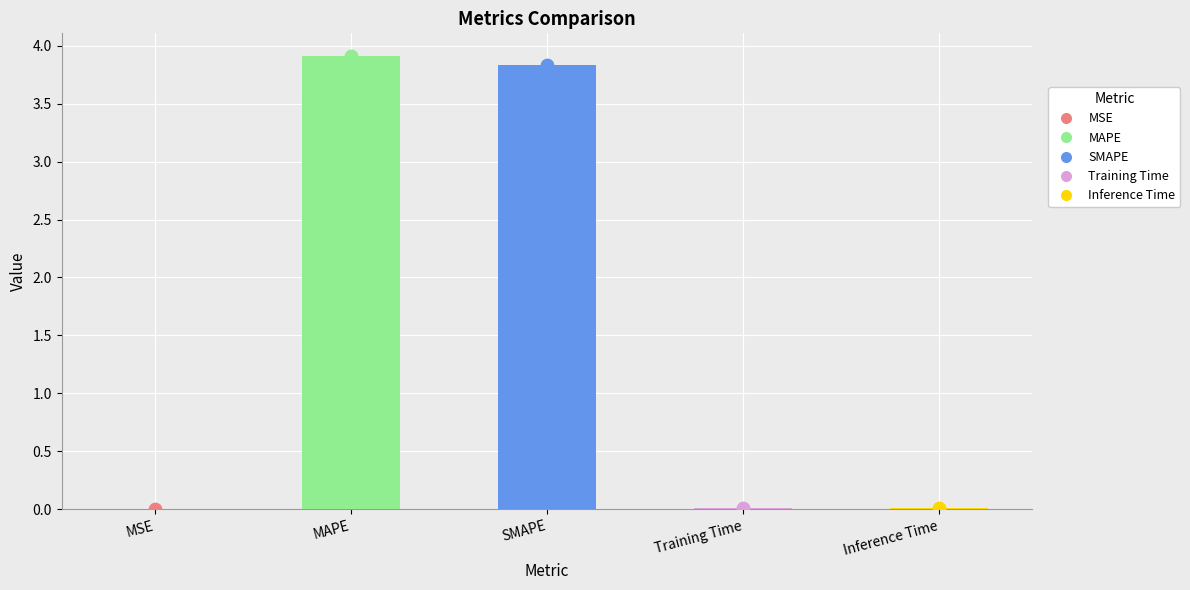

Which has a higher value, Inference Time or MSE?

Inference Time